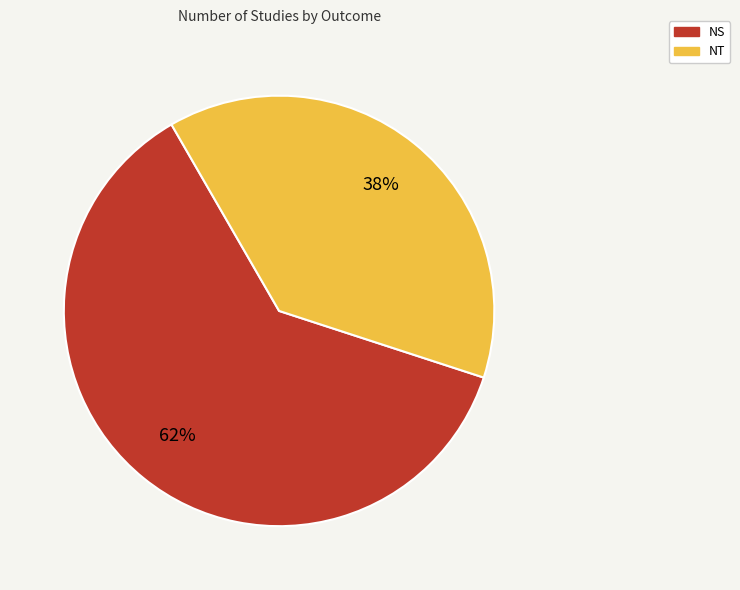

Is it true that NT is 25% of the pie?

False